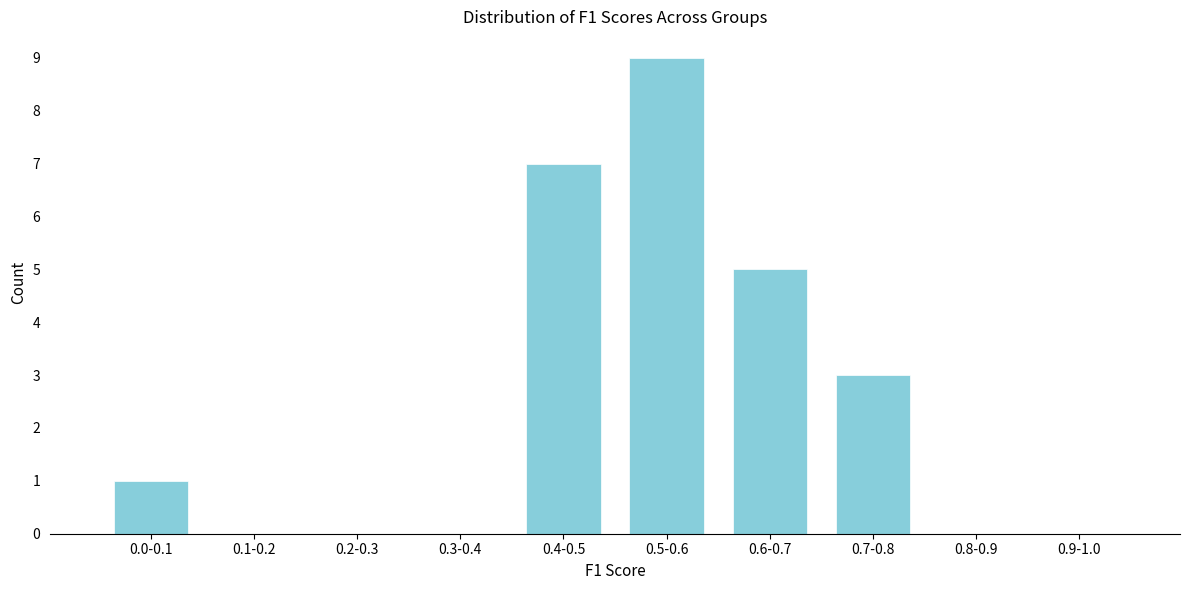

Reading right to left, transcribe all the data shown in this chart.

0.9-1.0=0	0.8-0.9=0	0.7-0.8=3	0.6-0.7=5	0.5-0.6=9	0.4-0.5=7	0.3-0.4=0	0.2-0.3=0	0.1-0.2=0	0.0-0.1=1